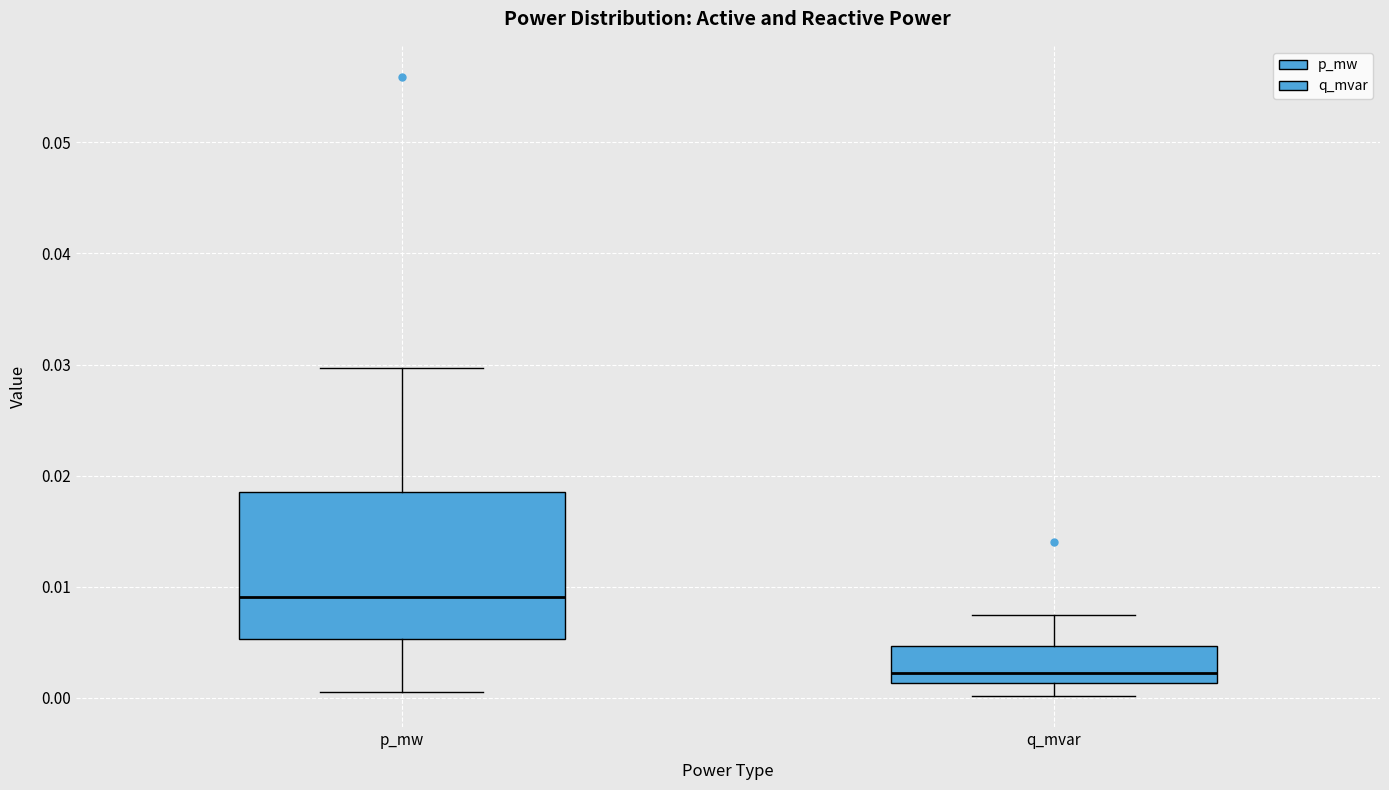

Which box has the highest median line?

p_mw